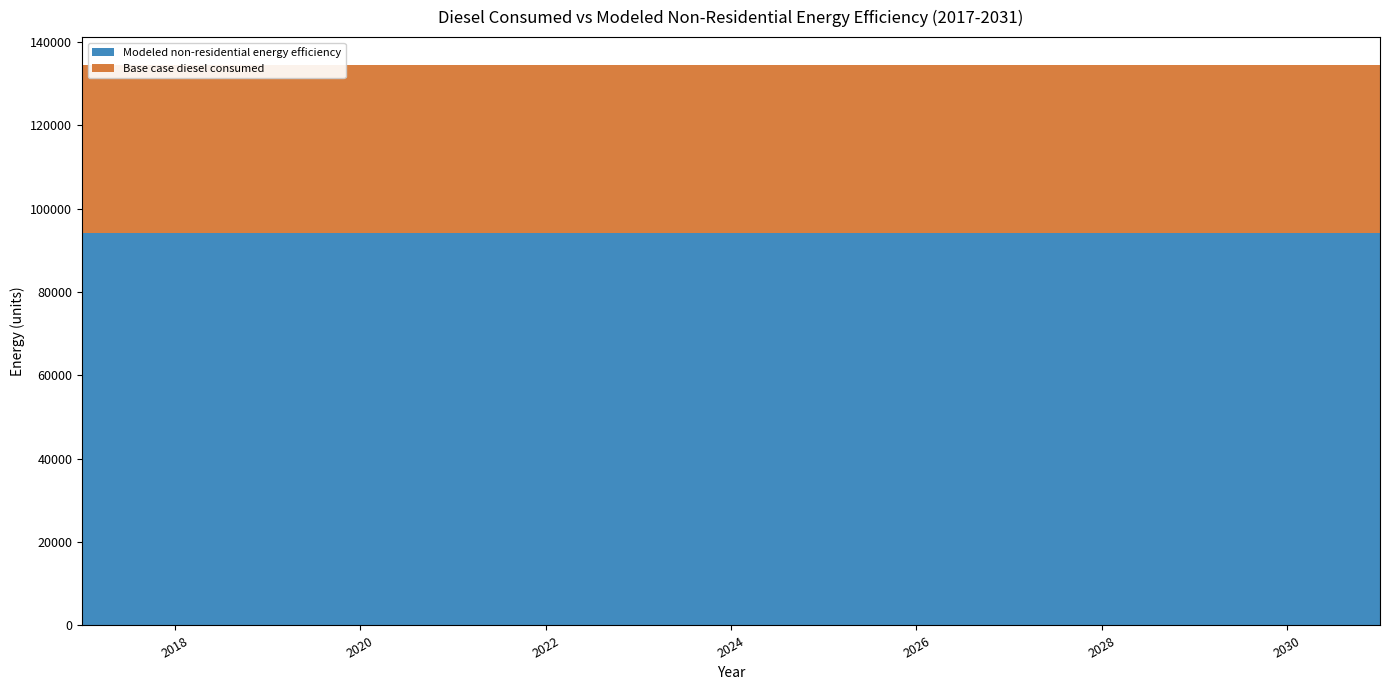

Reading left to right, list all the values displayed in this chart.

Base case diesel consumed: 134388.8	134388.8	134388.8	134388.8	134388.8	134388.8	134388.8	134388.8	134388.8	134388.8	134388.8	134388.8	134388.8	134388.8	134388.8
Modeled non-residential energy efficiency: 94212.1	94212.1	94212.1	94212.1	94212.1	94212.1	94212.1	94212.1	94212.1	94212.1	94212.1	94212.1	94212.1	94212.1	94212.1